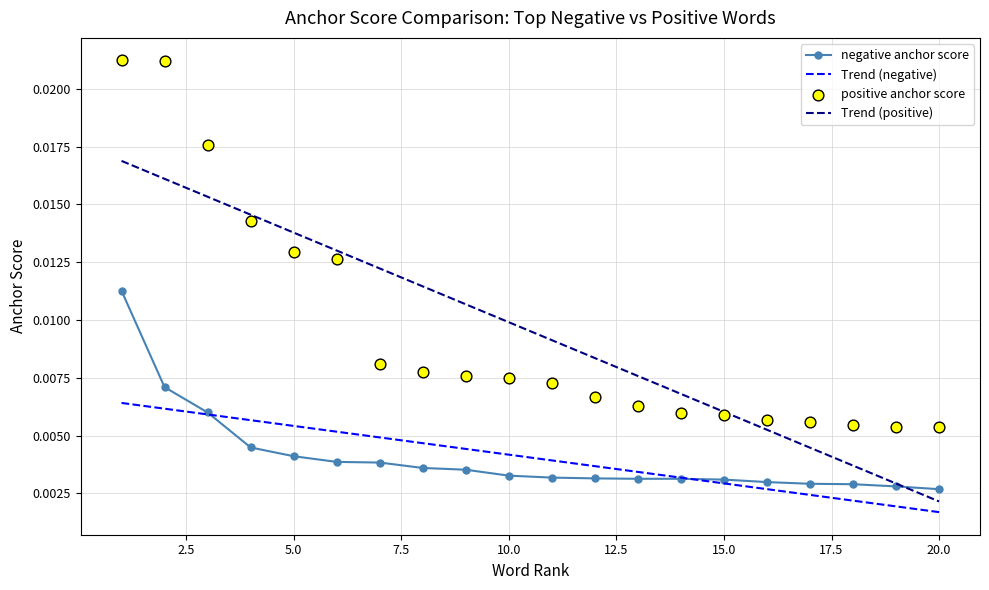

Which series reaches the maximum Y coordinate?

positive anchor score